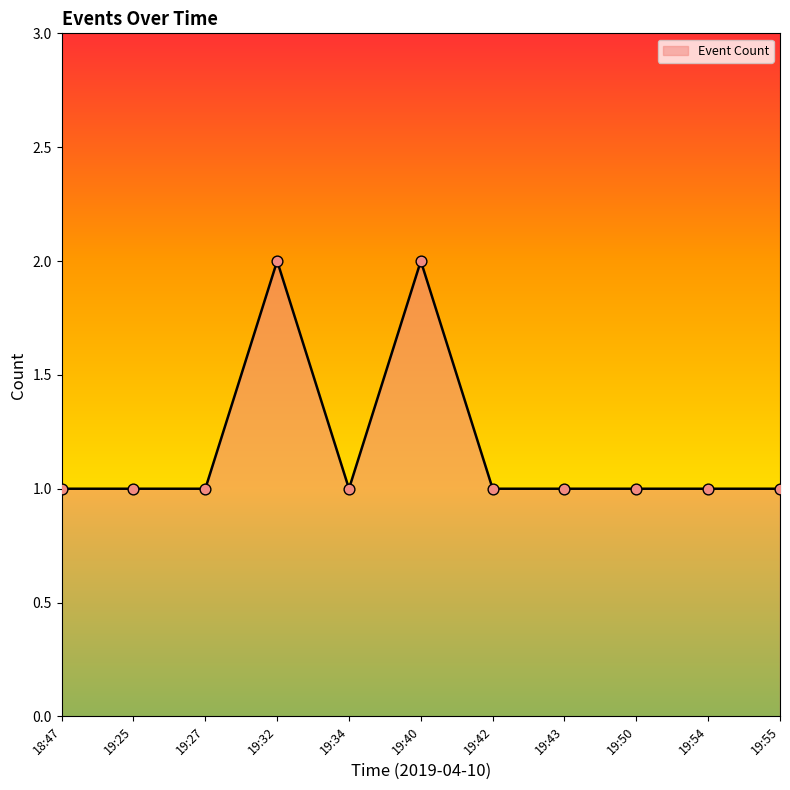

Approximately how many times larger is the value at 19:55 compared to 19:32?

0.5